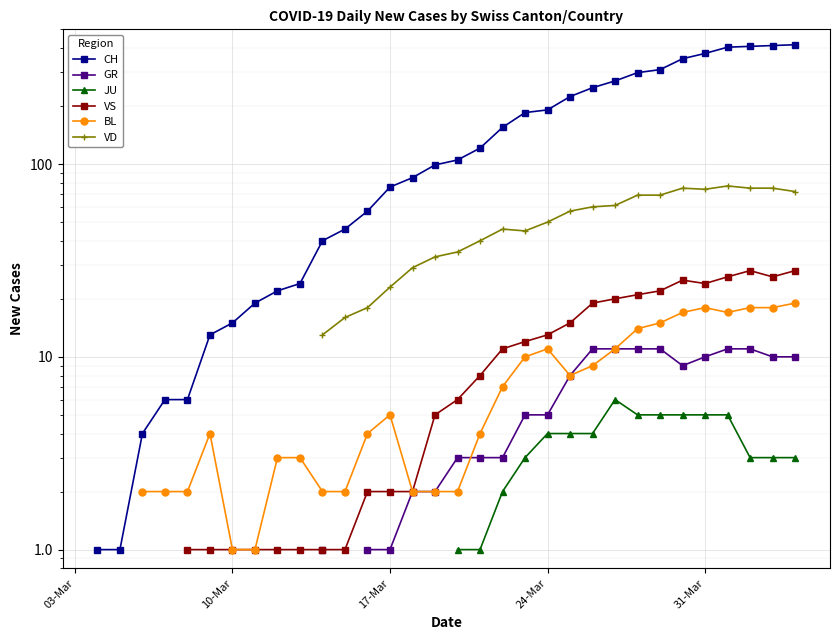

What are all the series names shown in the legend?

CH, GR, JU, VS, BL, VD